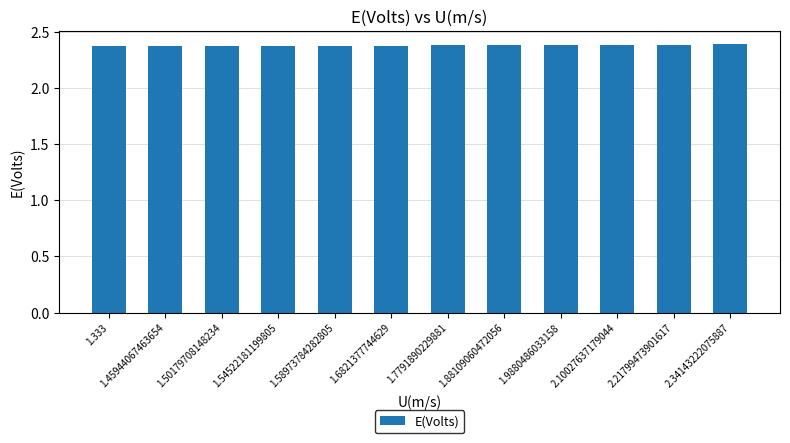

What is the sum of the values at 1.6821377744629 and 1.58973784282805?

4.8